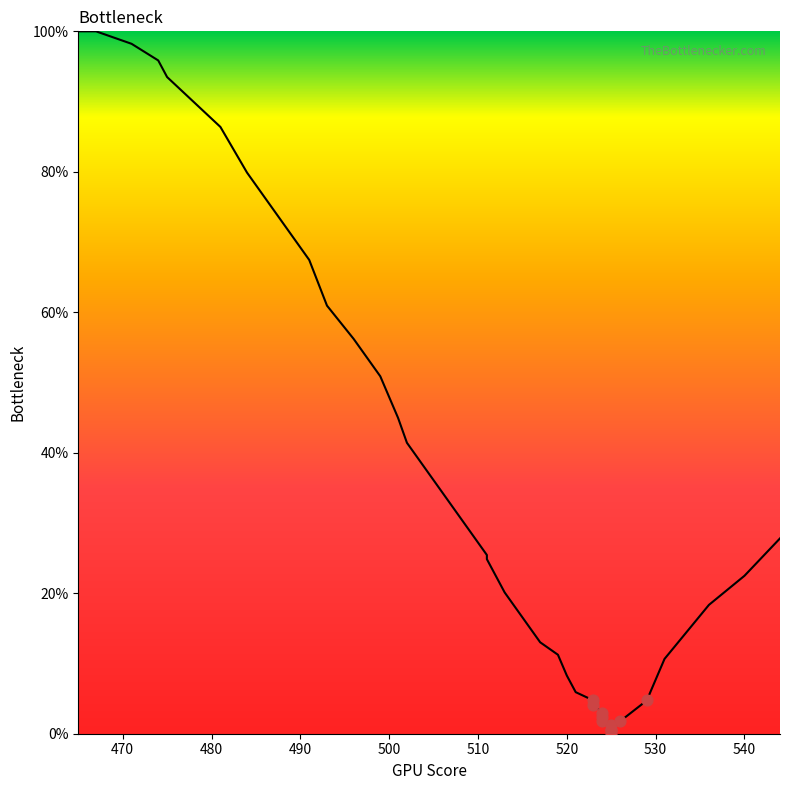

Approximately how many times larger is the value at 475.0 compared to 544.0?

3.4